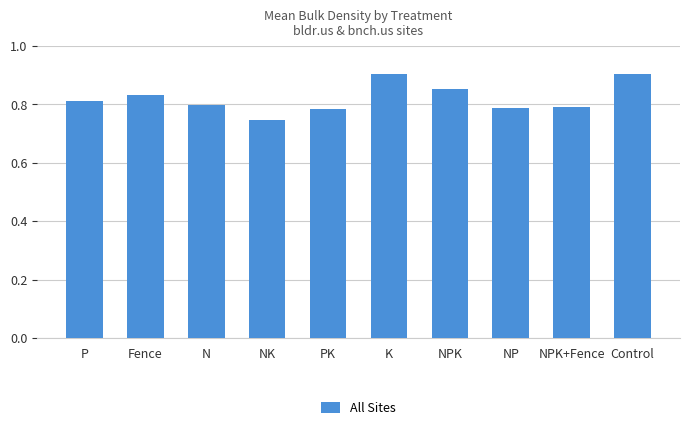

Which has a higher value, Control or NPK?

Control